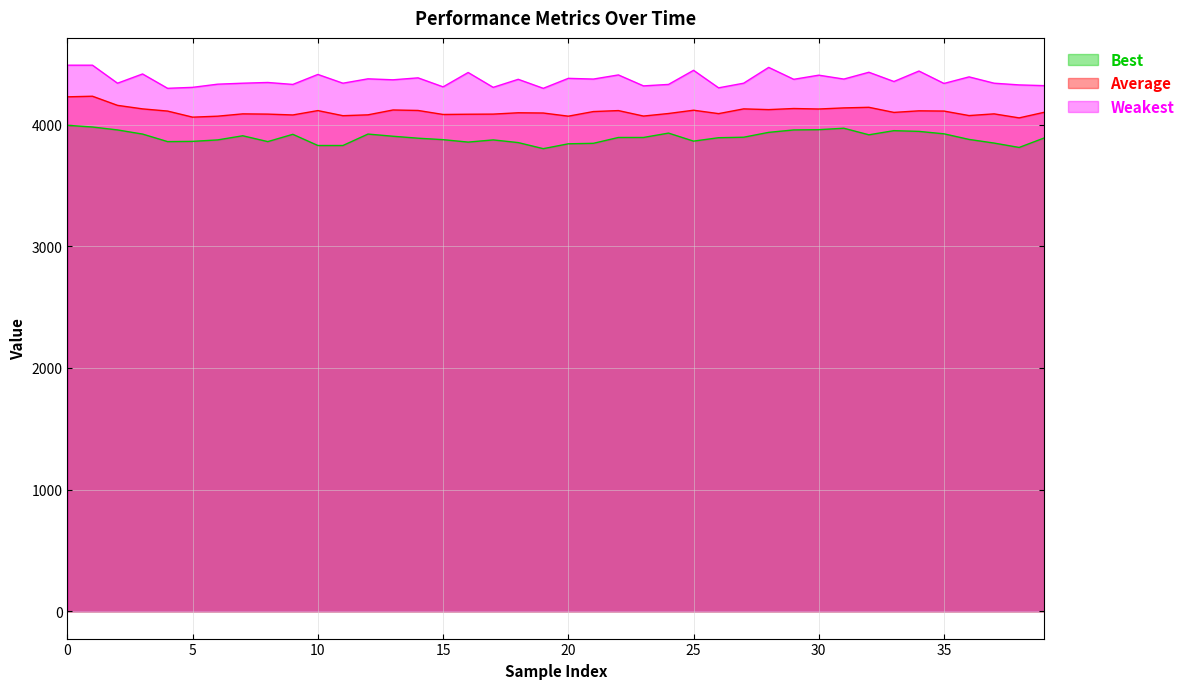

What is the minimum value for Weakest?

4298